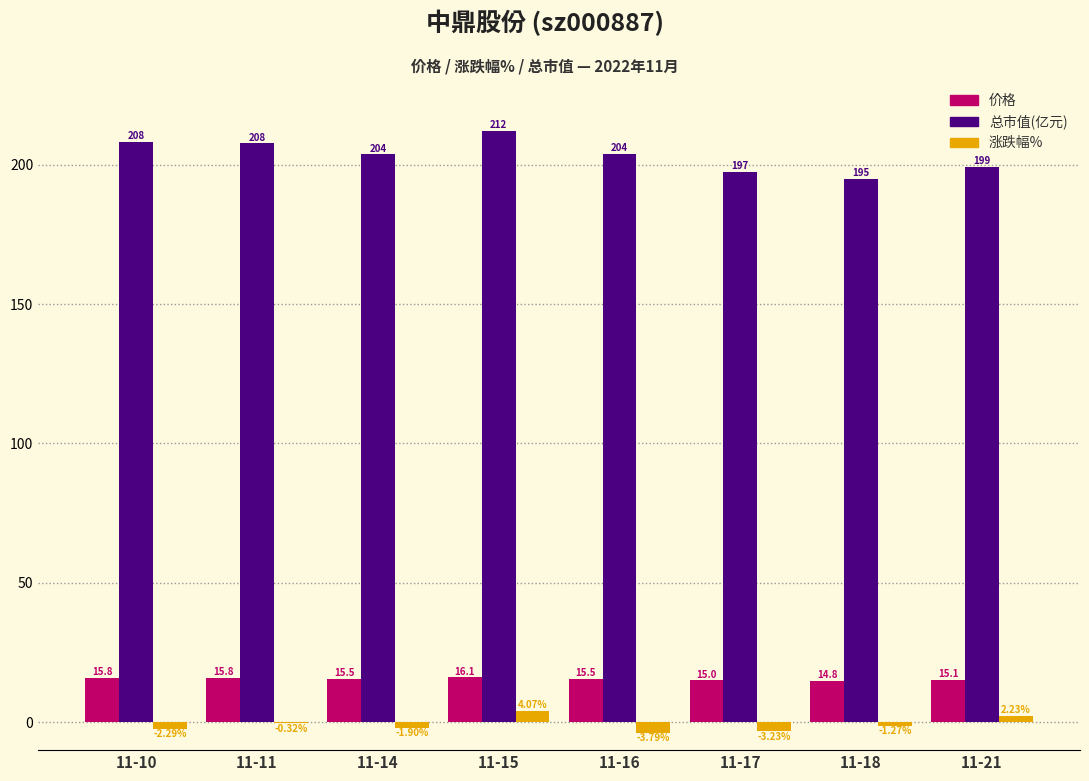

What is the difference between the 价格 values at 11-17 and 11-11?

0.8